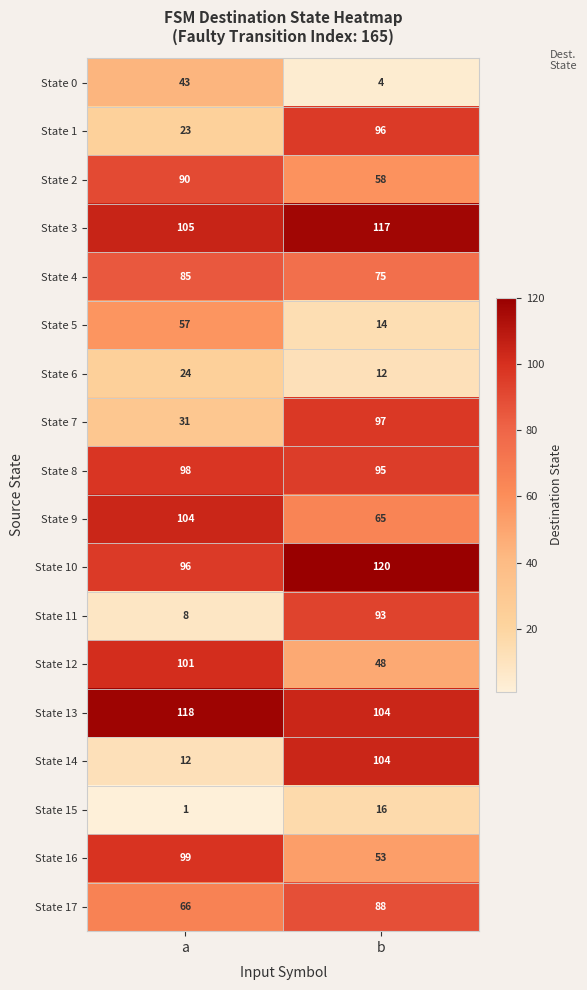

Is it true that State 7 equals 97 at b?

True